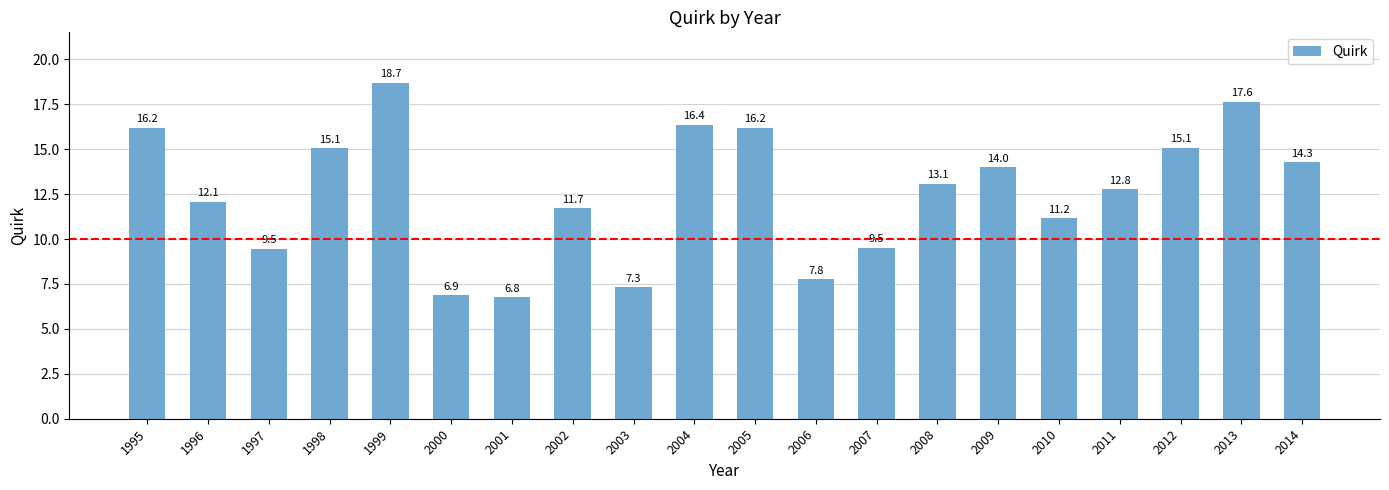

What value does the data have at 2004?

16.4